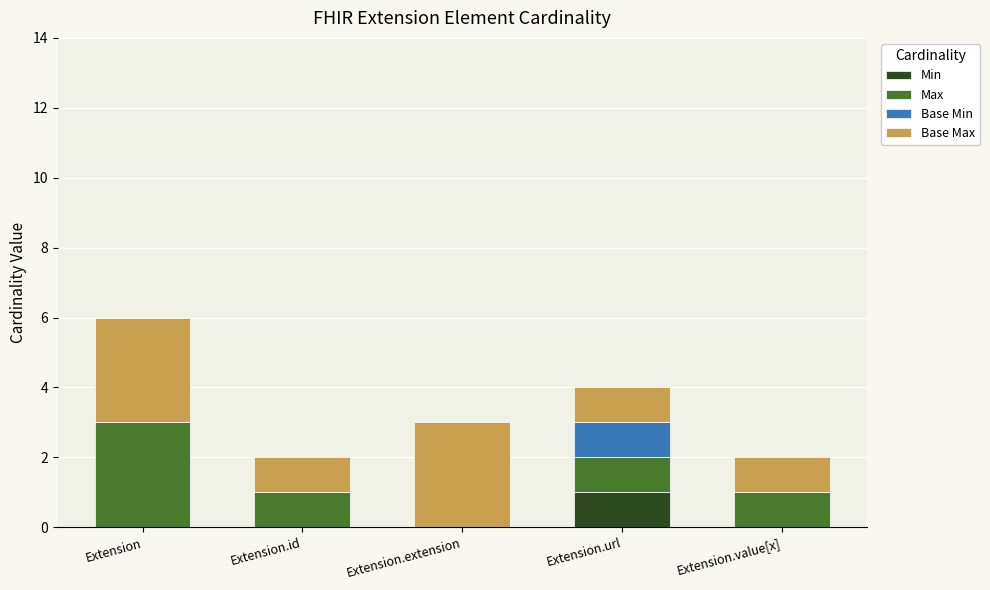

Are the bars grouped side by side (vs. stacked)?

No